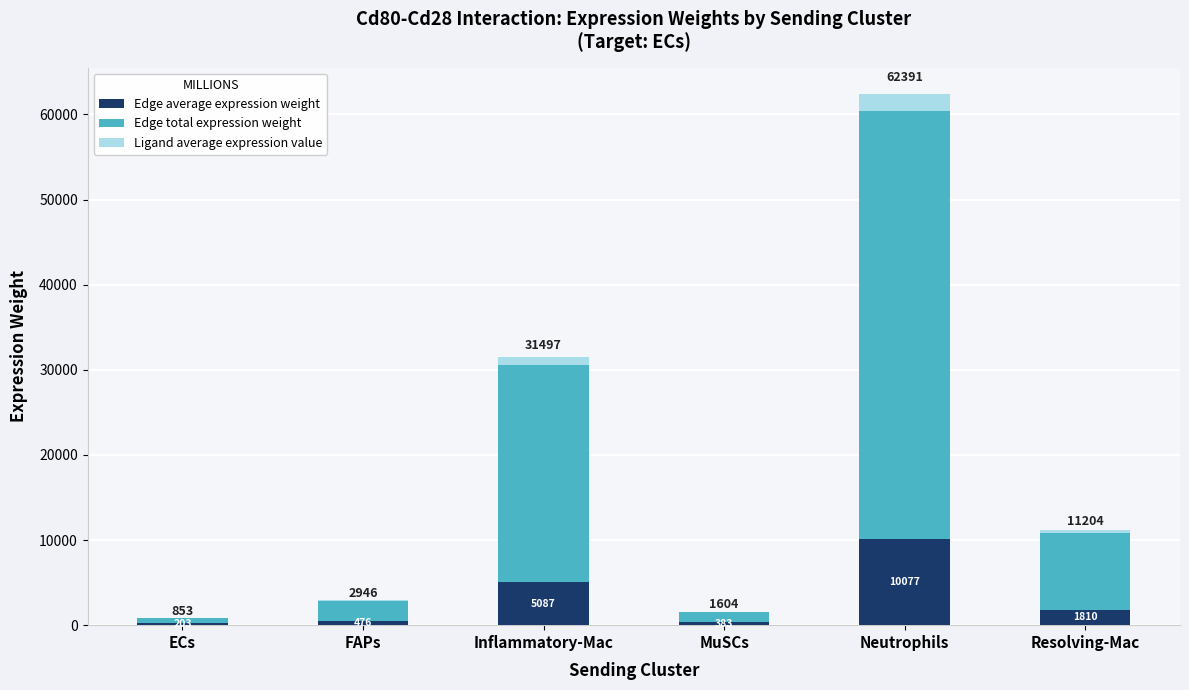

The Edge average expression weight series shows 2111.9 at Neutrophils. True or false?

False